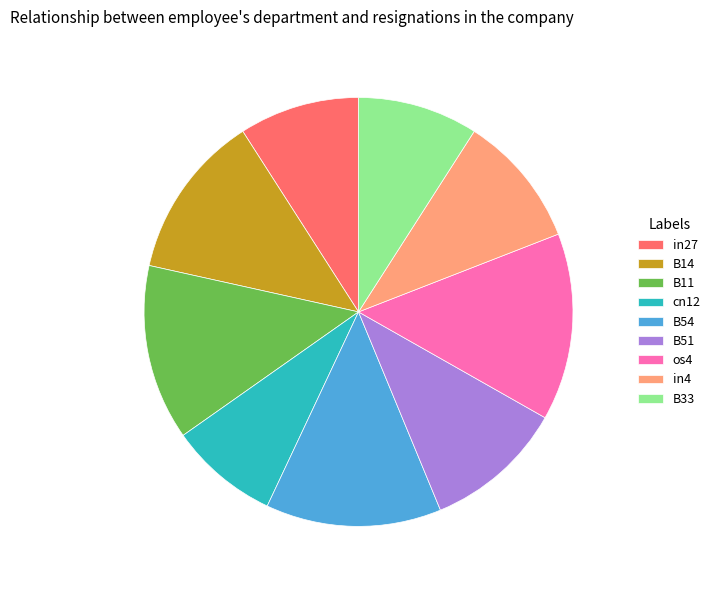

The B14 slice represents 12% of the pie. True or false?

True